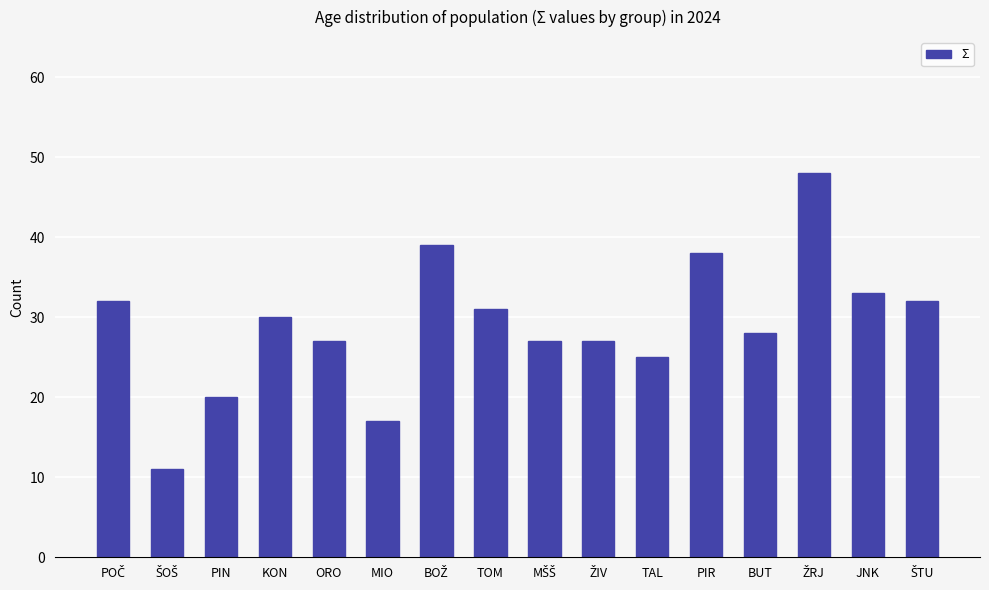

What is the change in value from MIO to TAL?

+8